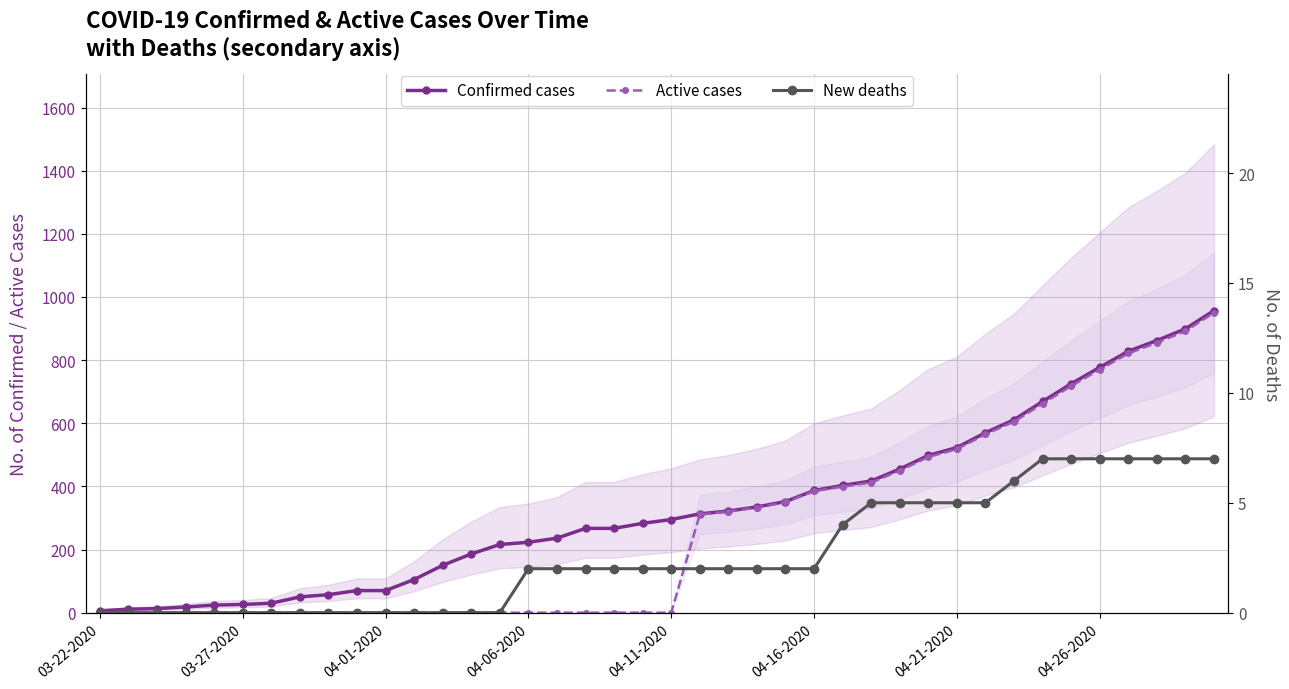

How many lines are shown in the chart?

3